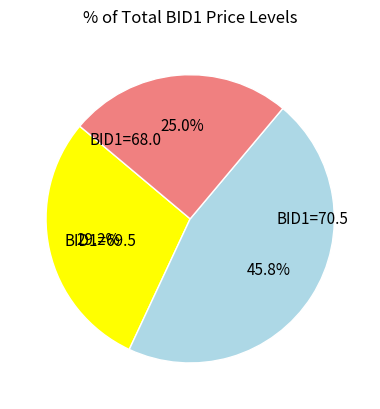

Is there any slice that represents more than half of the pie?

No